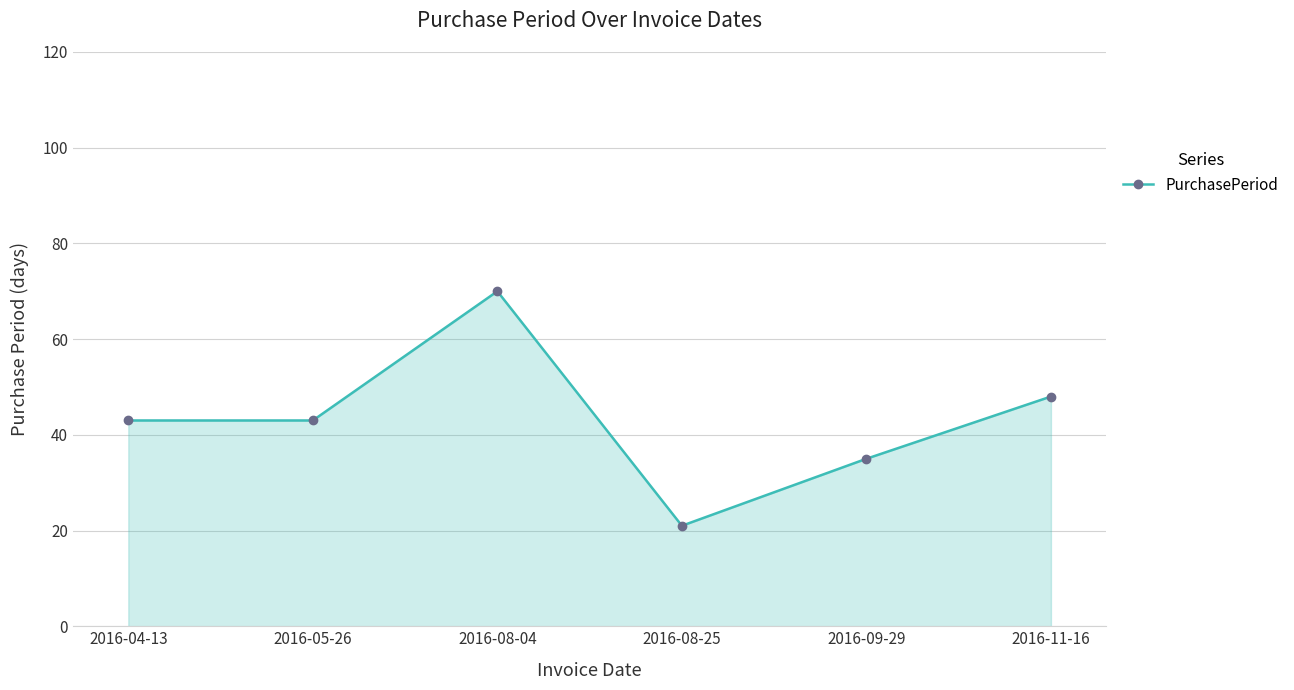

Where is the first local maximum?

2016-08-04